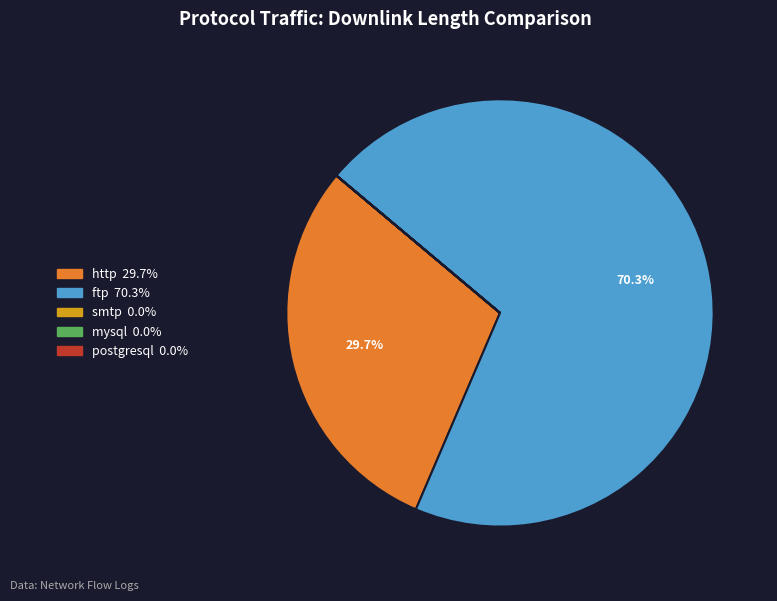

The http slice represents 17% of the pie. True or false?

False